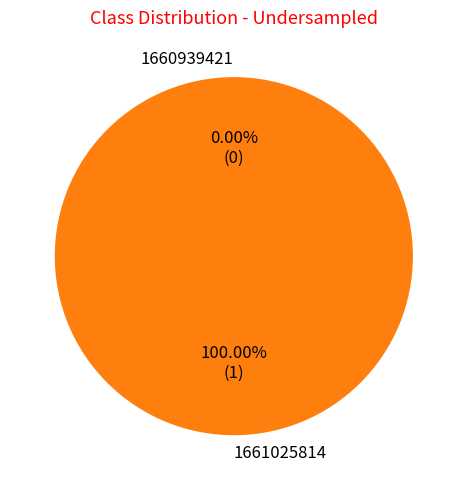

True or false: 1660939421 accounts for 0% of the total.

True